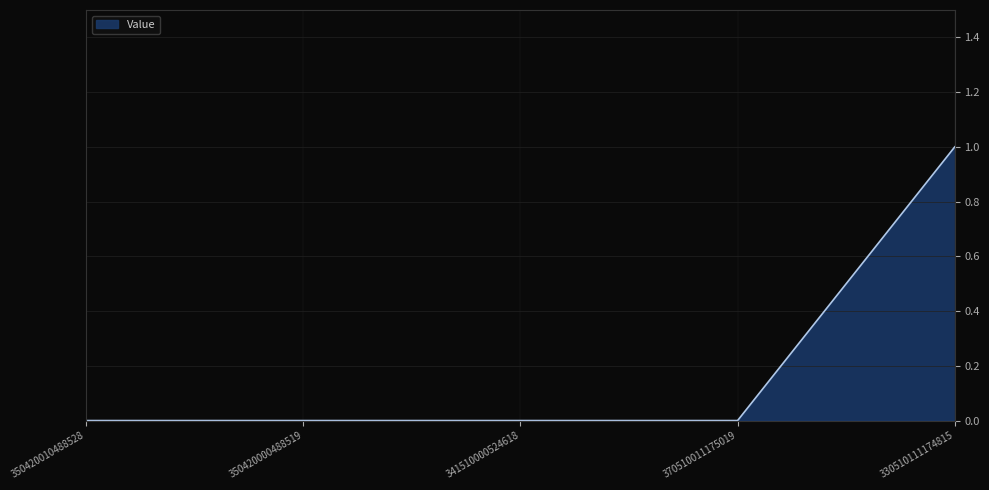

What value does the data have at 330510111174815?

1